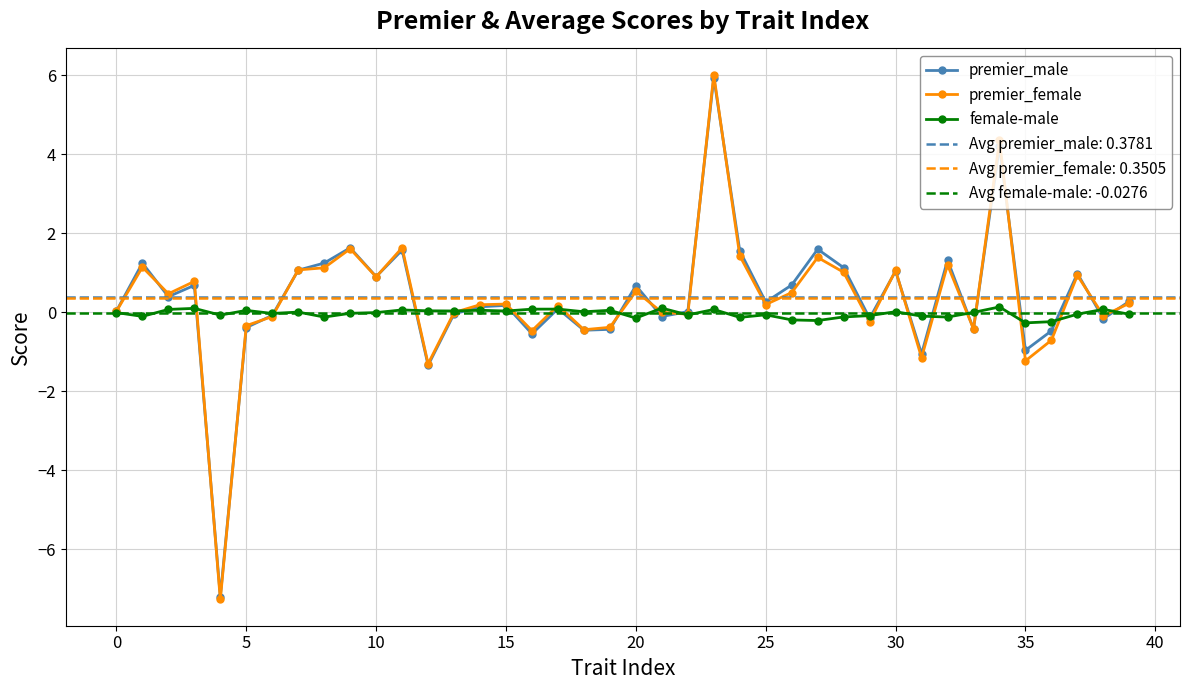

Does the chart display data point markers on the line(s)?

Yes